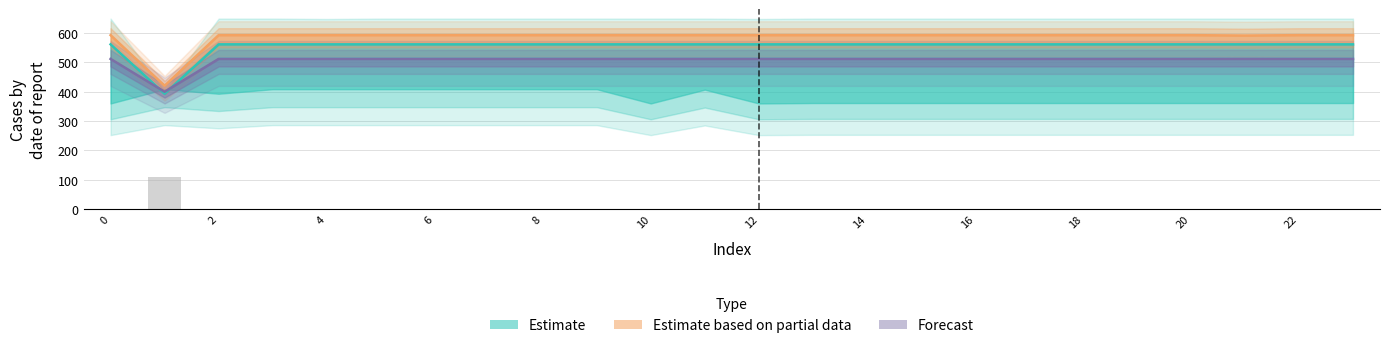

Reading left to right, extract all data points from this chart.

0.0	108.9	0.0	0.0	0.0	0.0	0.0	0.0	0.0	0.0	0.0	0.0	0.0	0.0	0.0	0.0	0.0	0.0	0.0	0.0	0.0	0.0	0.0	0.0